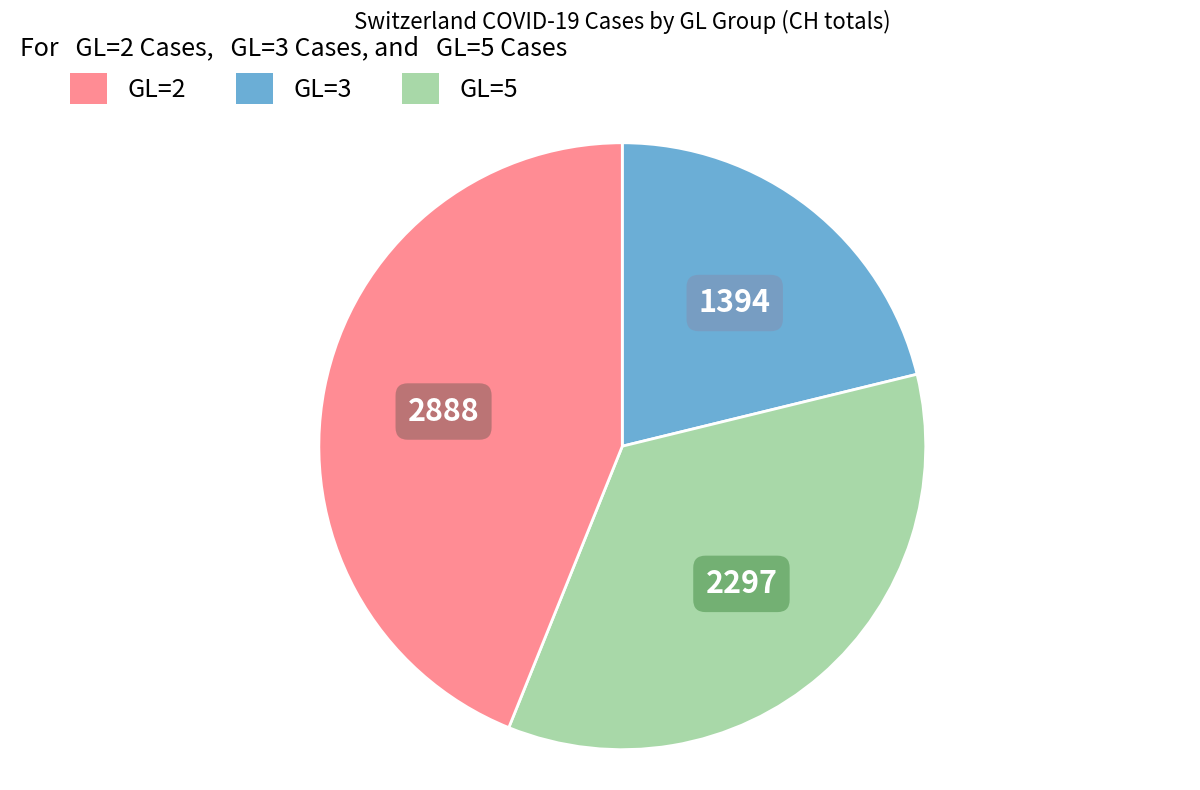

What is the largest slice in the pie chart?

GL=5